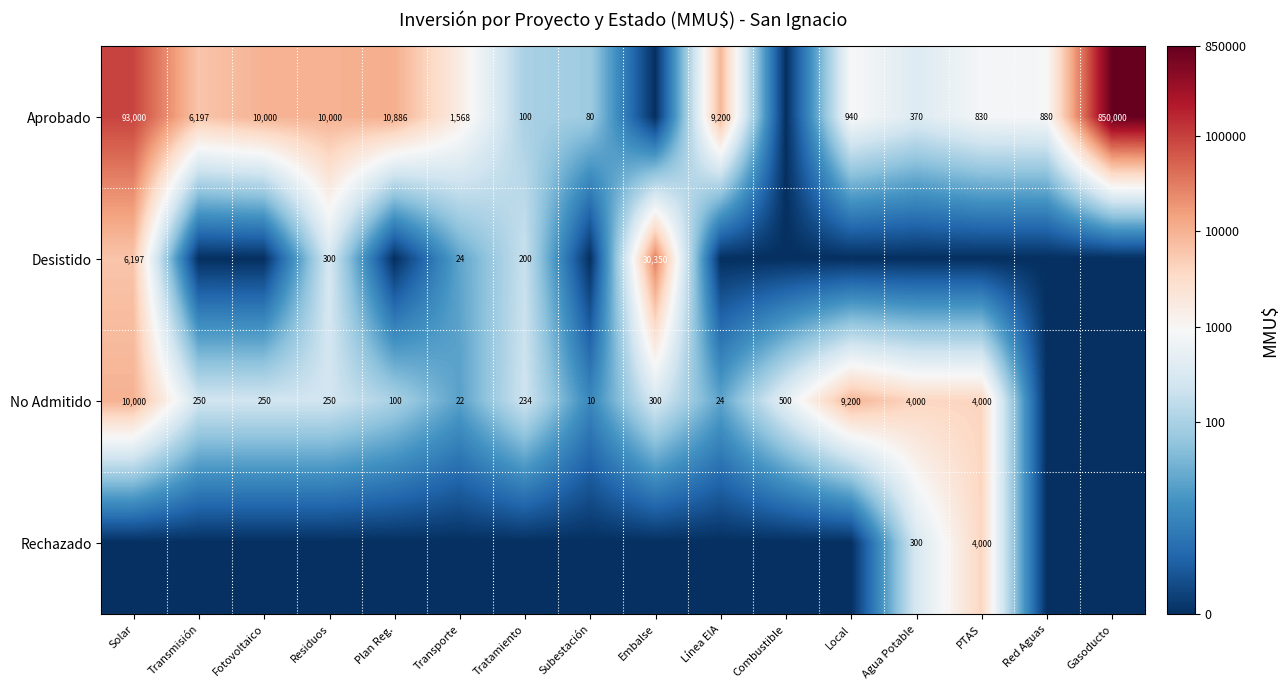

The No Admitido series shows 16666 at Solar. True or false?

False